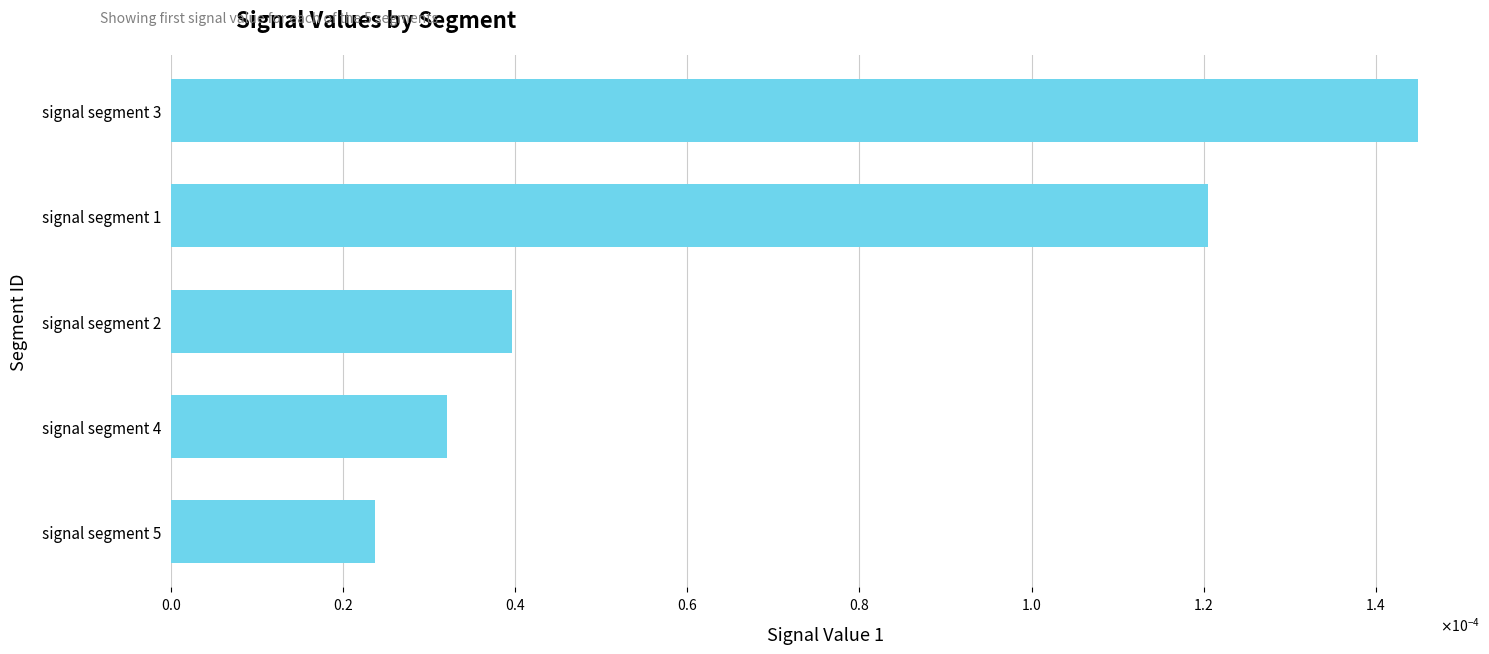

Are the bars horizontal?

Yes